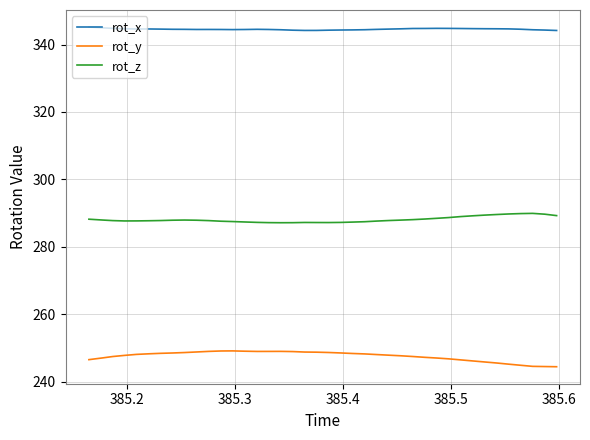

What is the smallest value displayed?

244.4